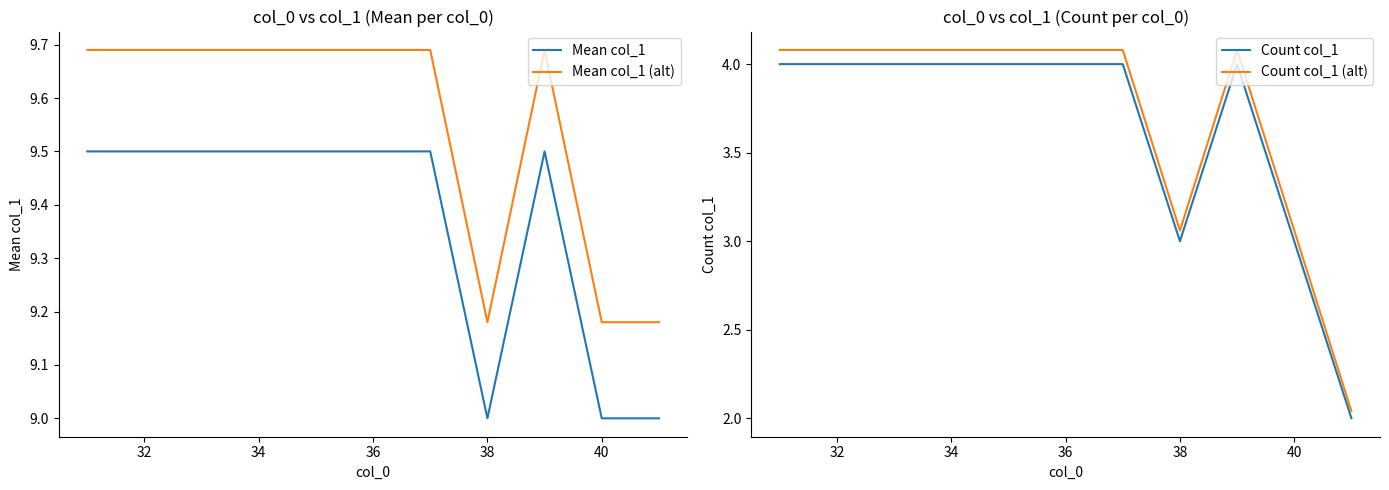

What is the average value of the Count col_1 series?

3.6